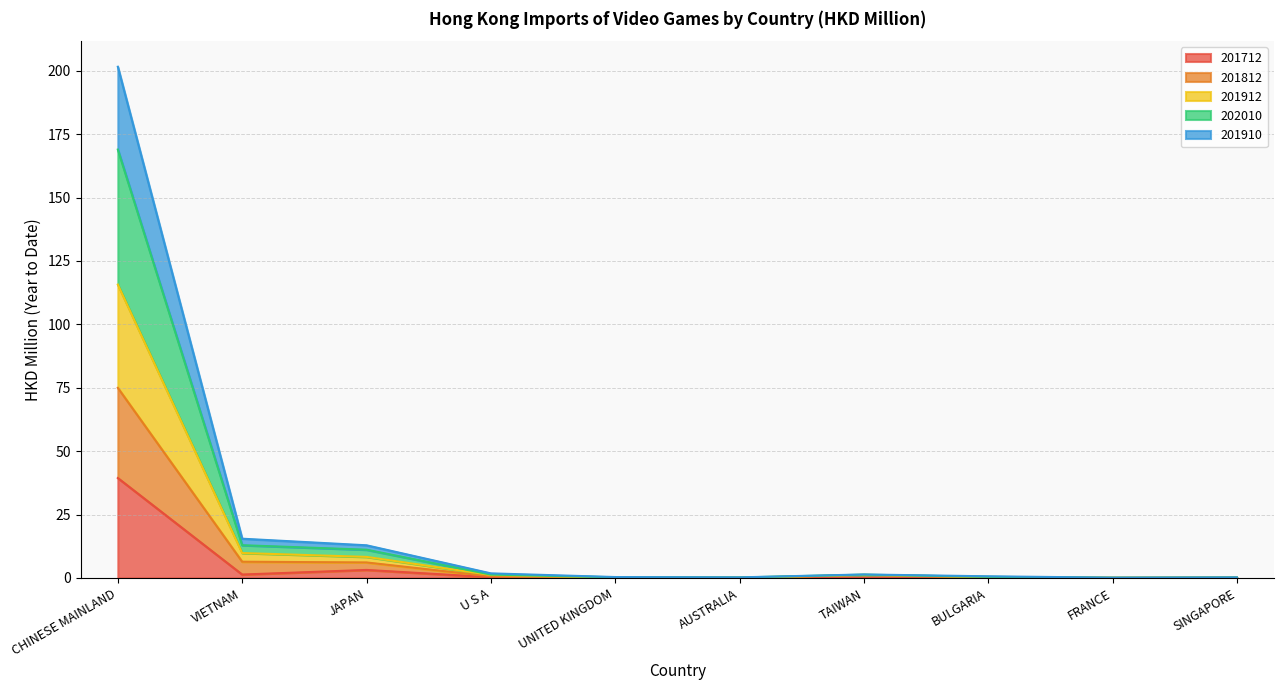

At which category is the sum across all series the highest?

CHINESE MAINLAND